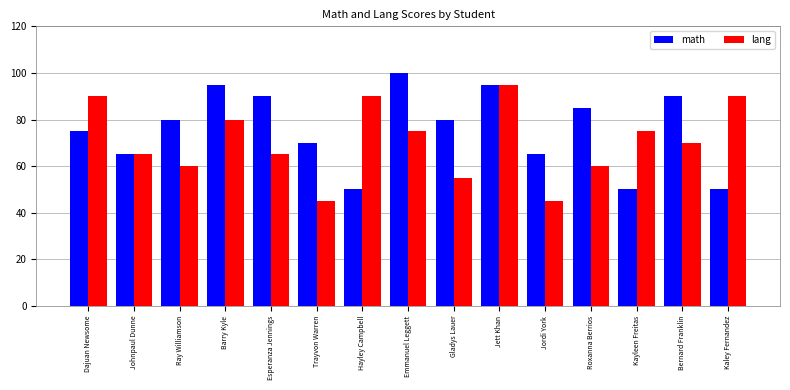

What is the lowest value of the math series?

50